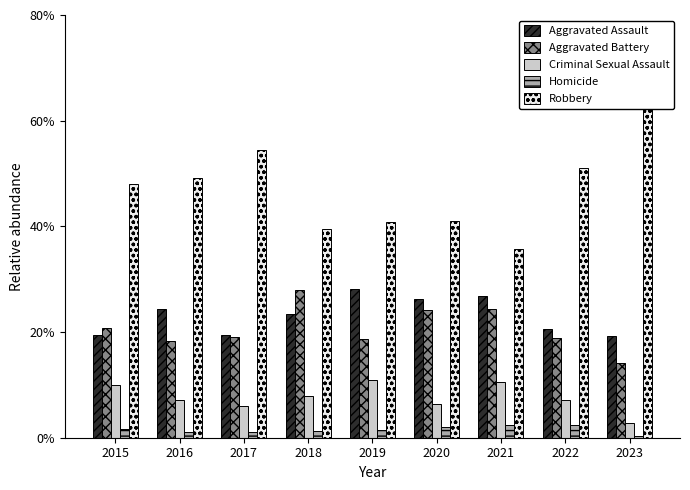

What is the difference between the maximum and minimum values in the Homicide series?

2.0